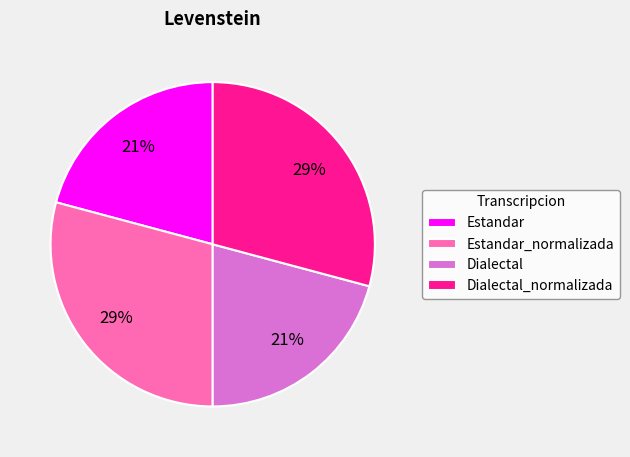

Is it true that Dialectal_normalizada is 20% of the pie?

False